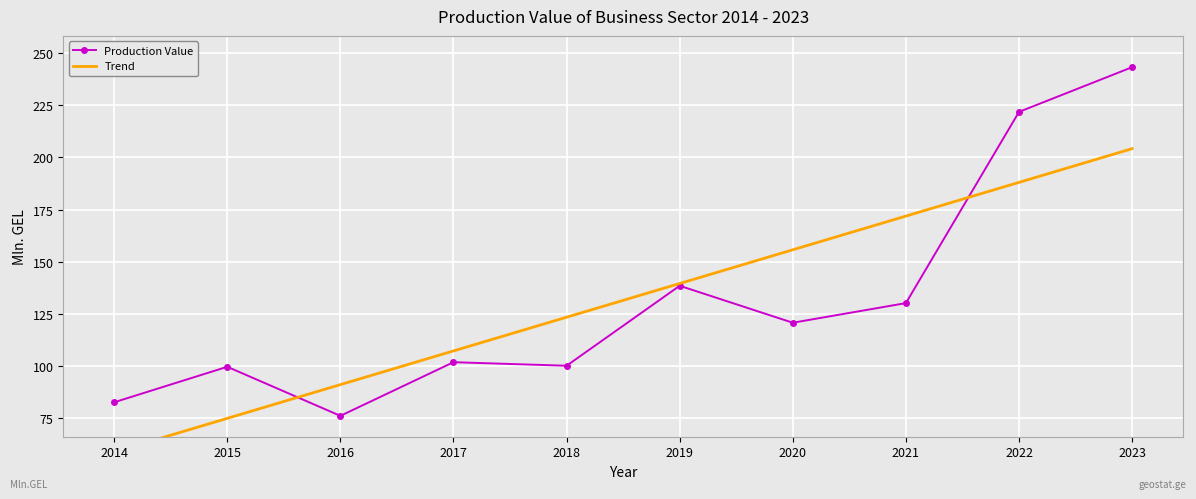

How many interior local valleys (lower than both neighbors) does the data have?

3